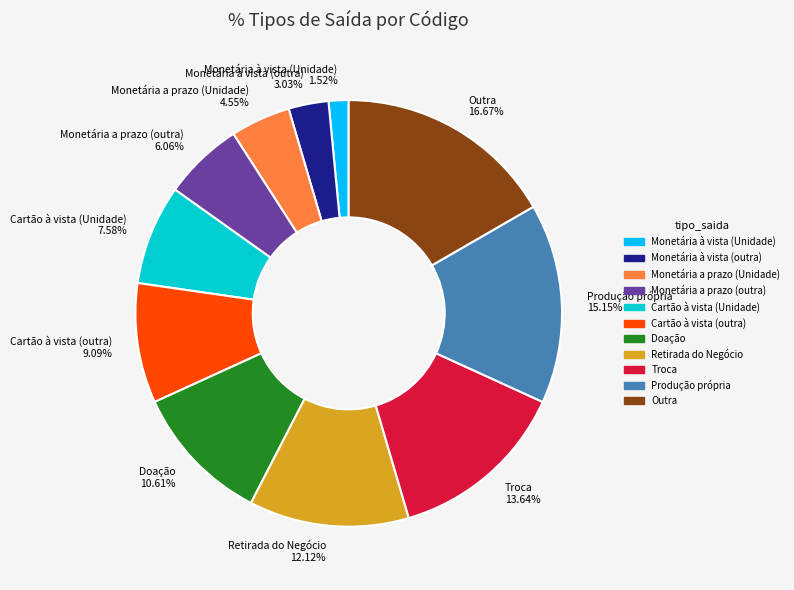

Which category has the smallest portion of the pie?

Monetária à vista (Unidade)